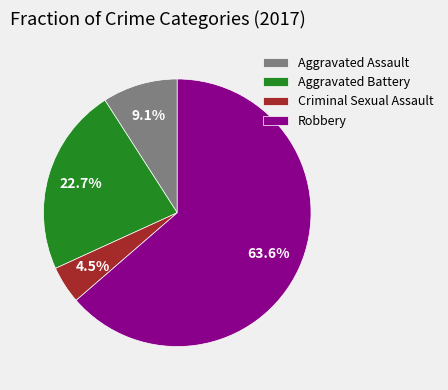

What is the smallest slice in the pie chart?

Criminal Sexual Assault